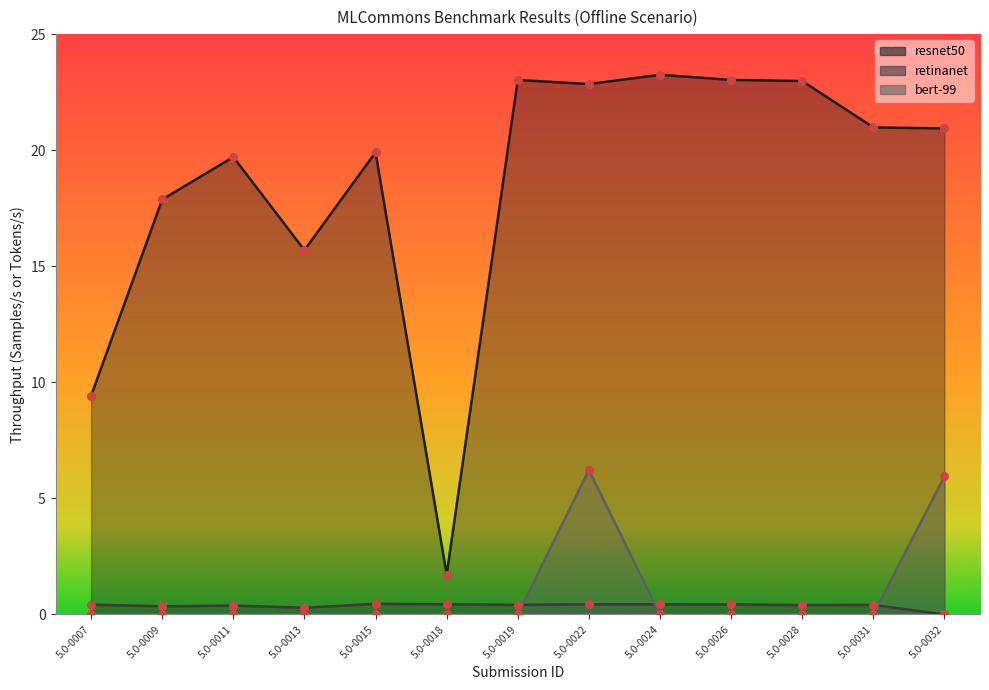

At how many categories does at least one series exceed 3?

12